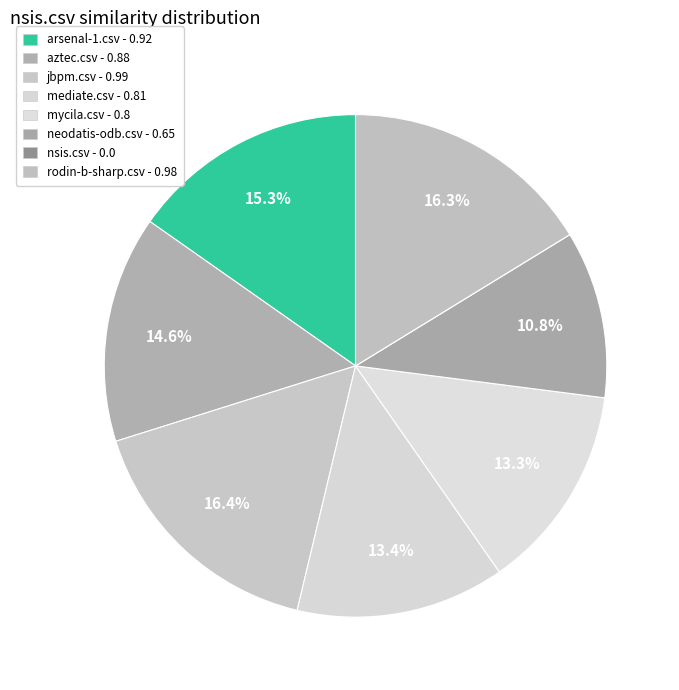

Does rodin-b-sharp.csv represent more than half of the total?

No